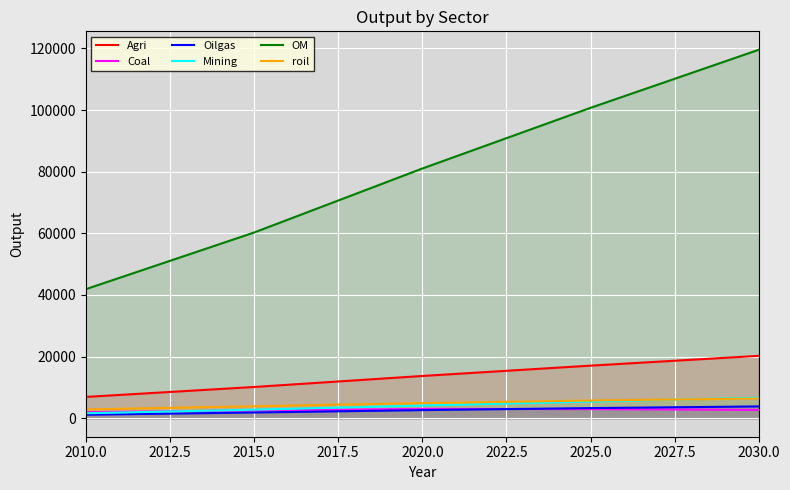

How many values in the Coal series exceed 2734?

3